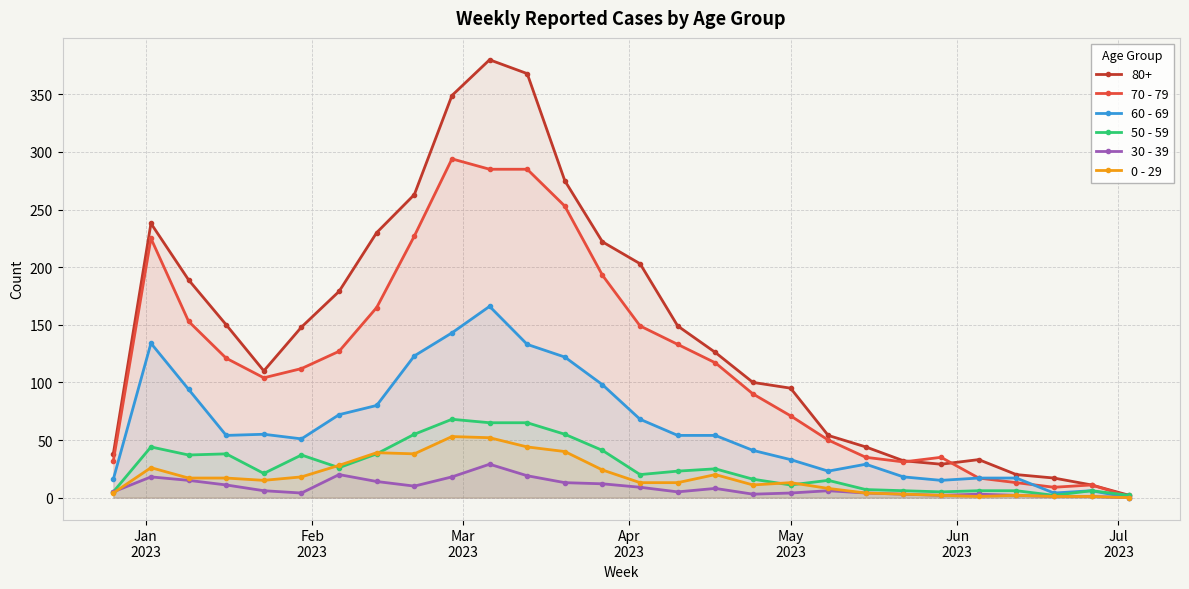

How many lines are shown in the chart?

6